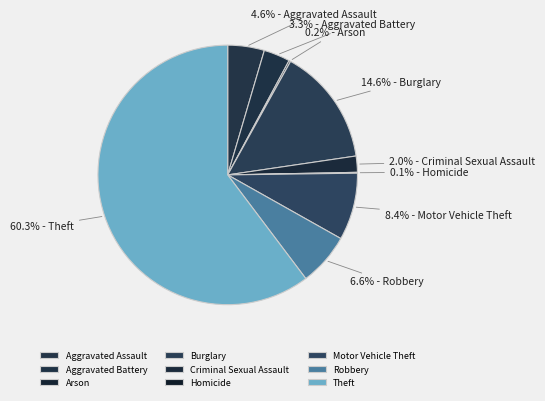

Does Theft represent more than half of the total?

Yes